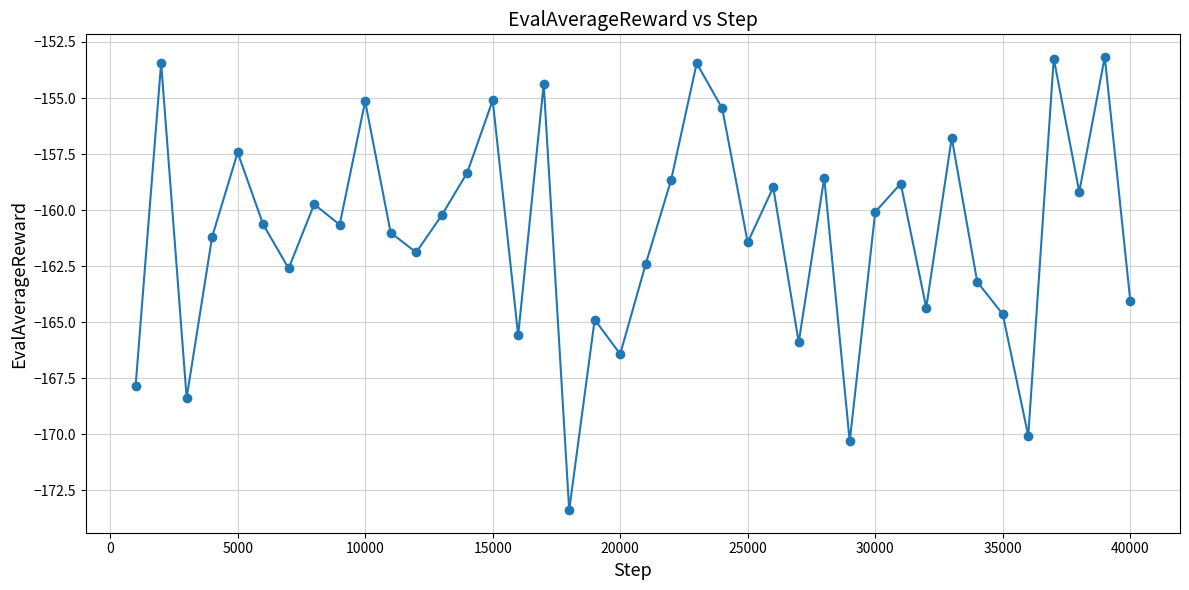

What is the smallest value displayed?

-173.4